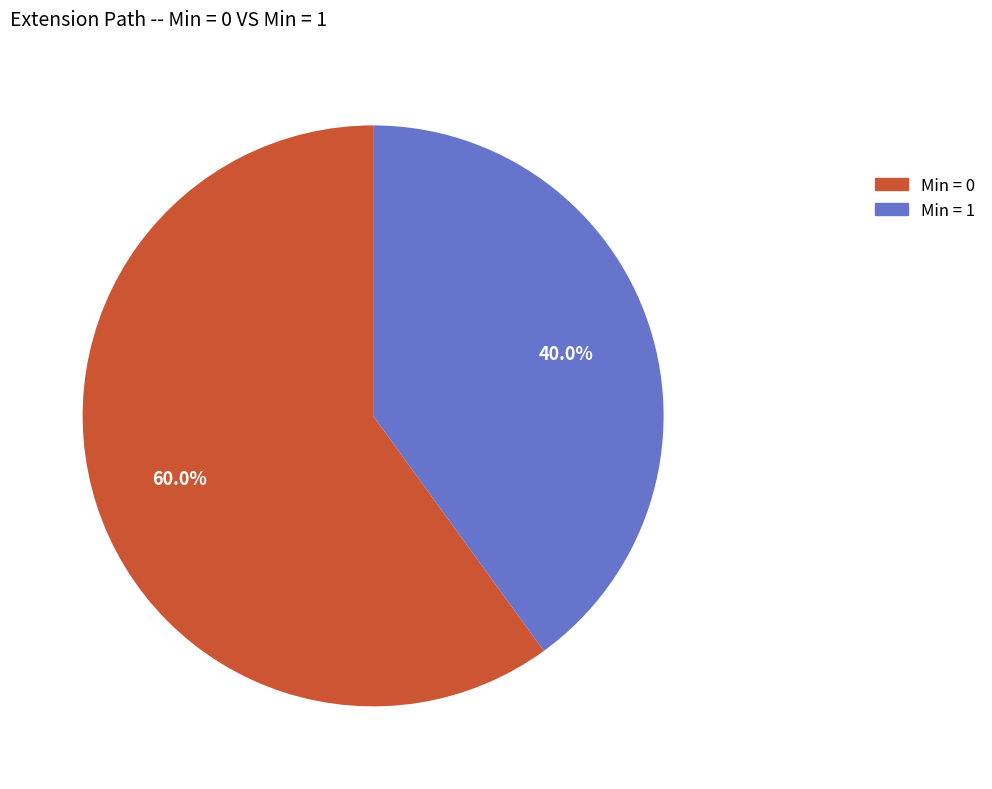

Count the number of slices in the pie.

2